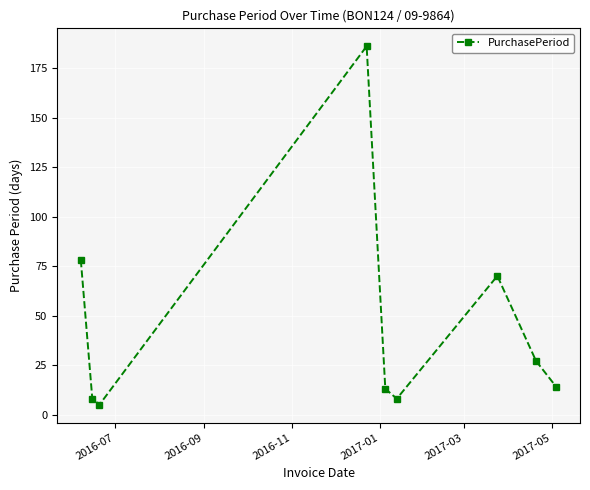

How many distinct data groups are displayed?

1